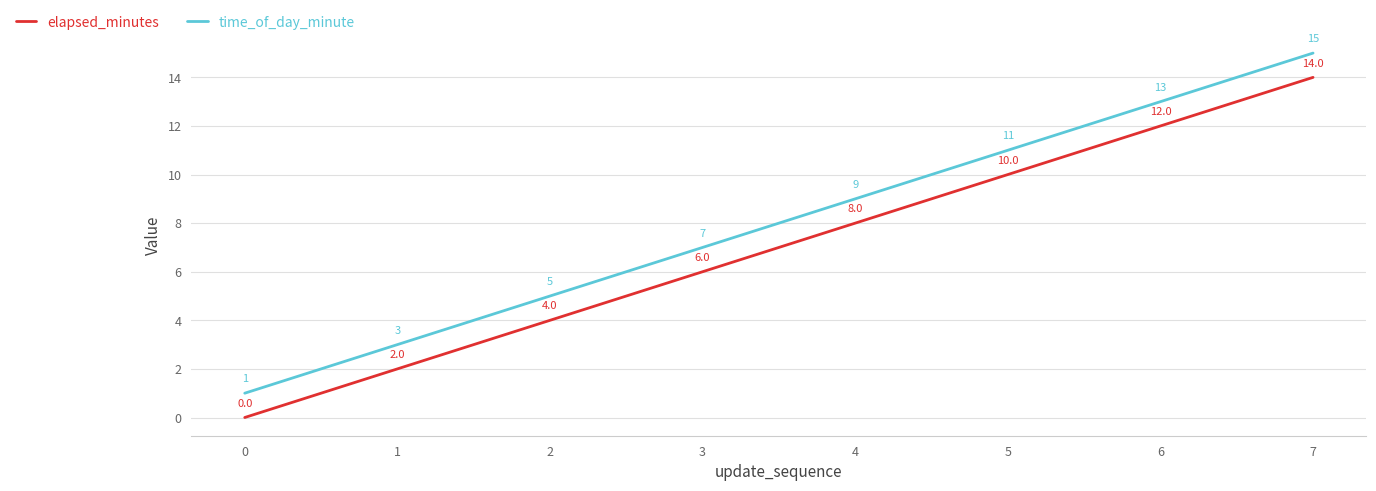

True or false: time_of_day_minute has more than 2 interior local peaks.

False